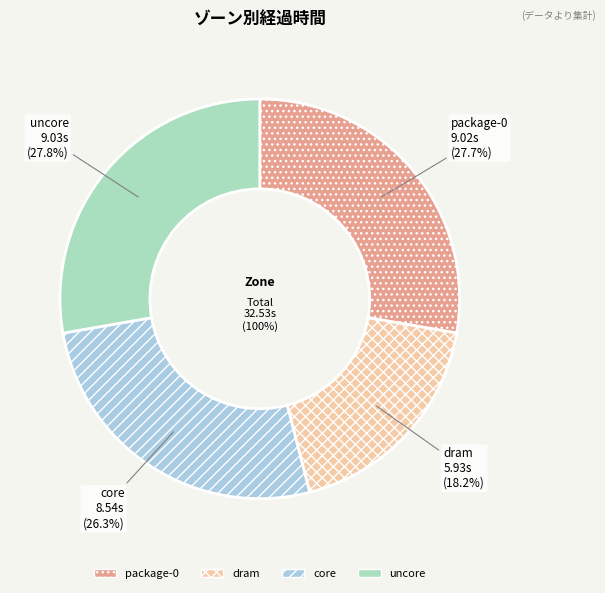

To the nearest percent, what portion does package-0 represent?

28%